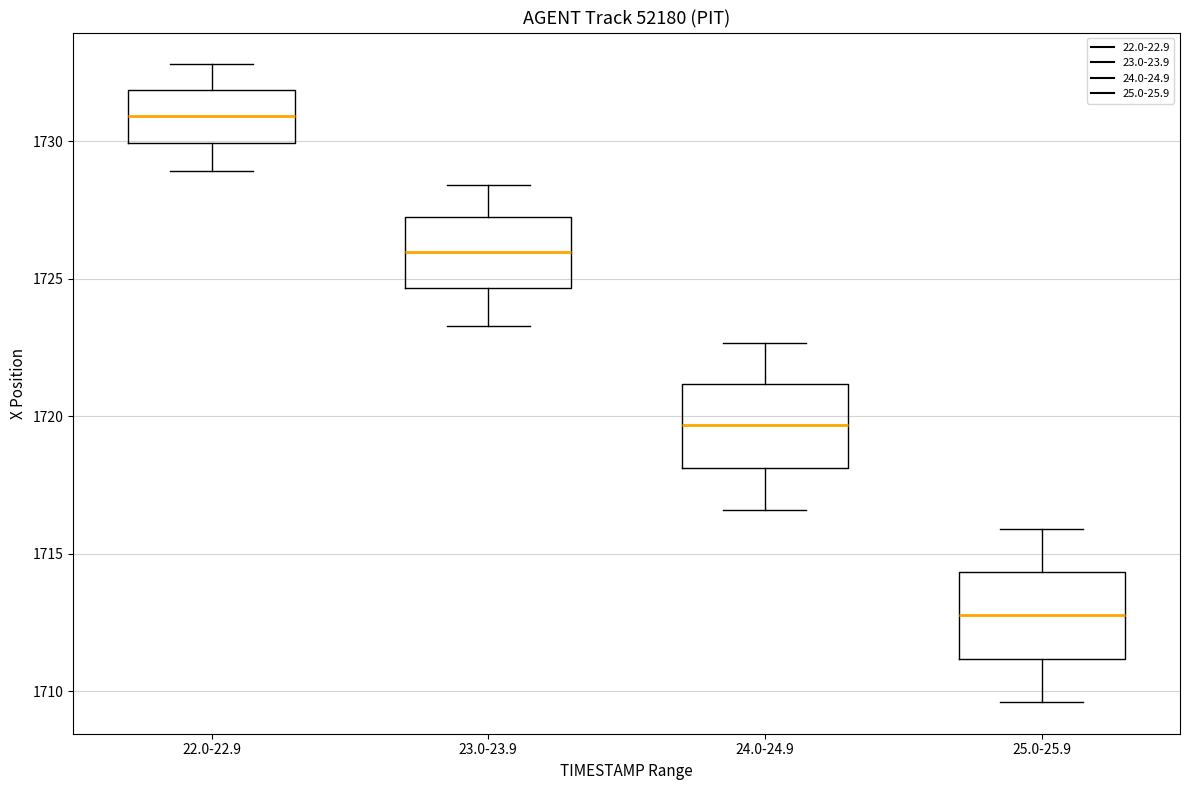

Reading left to right, transcribe this box plot: for each box, give where its median line is, the range the box spans, and where its two whiskers end, as read against the y-axis. The values are not printed on the chart, so give them approximately, as read against the axis.

22.0-22.9: median 1731.0, box 1730.0 to 1732.0, whiskers 1729.0 to 1733.0
23.0-23.9: median 1726.0, box 1724.5 to 1727.0, whiskers 1723.5 to 1728.5
24.0-24.9: median 1719.5, box 1718.0 to 1721.0, whiskers 1716.5 to 1722.5
25.0-25.9: median 1713.0, box 1711.0 to 1714.5, whiskers 1709.5 to 1716.0